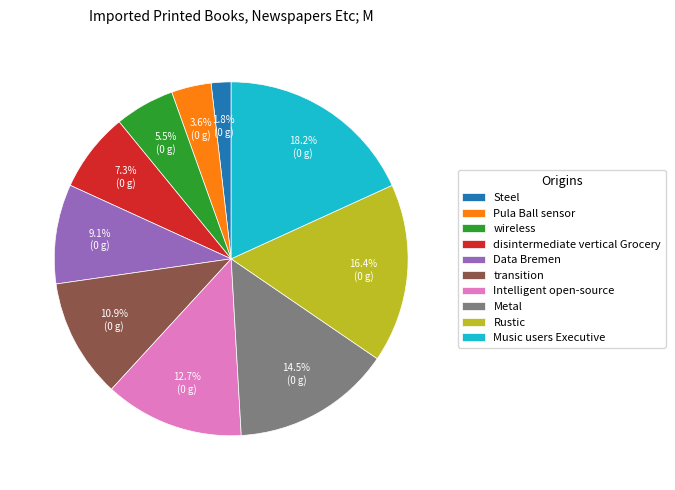

How many slices are in this pie chart?

10